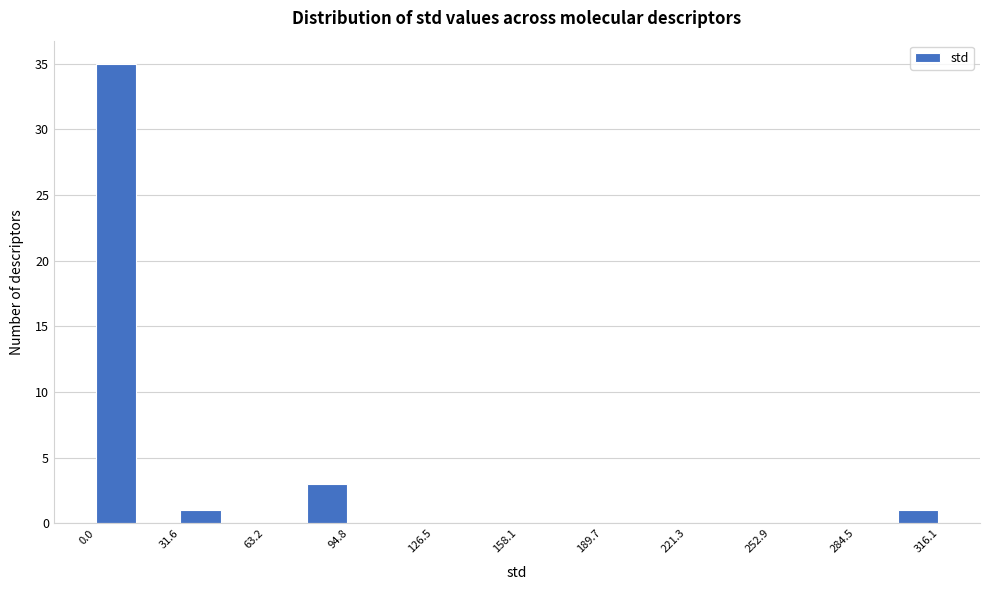

Around what value on the x-axis is the tallest bar? Give the approximate position of its centre, as read against the axis.

10